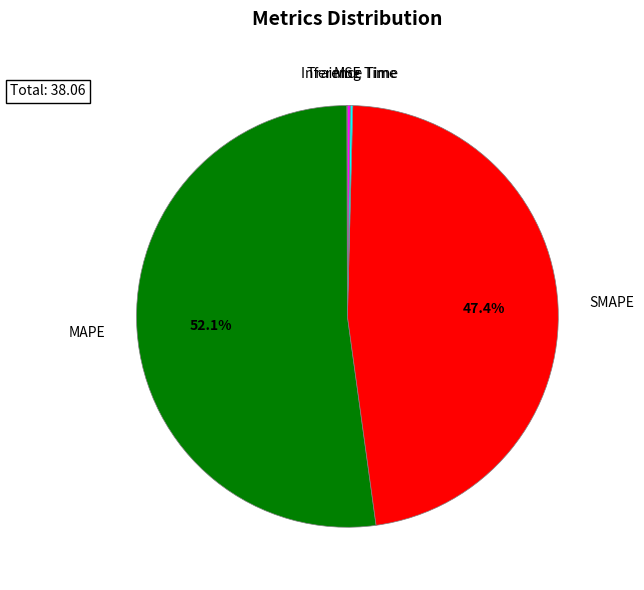

What is the ratio of the value at MAPE to the value at SMAPE?

1.1